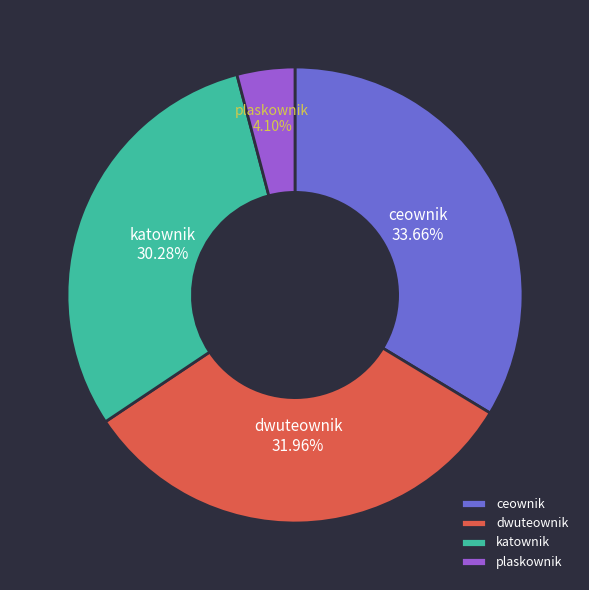

Which slice is the largest?

ceownik